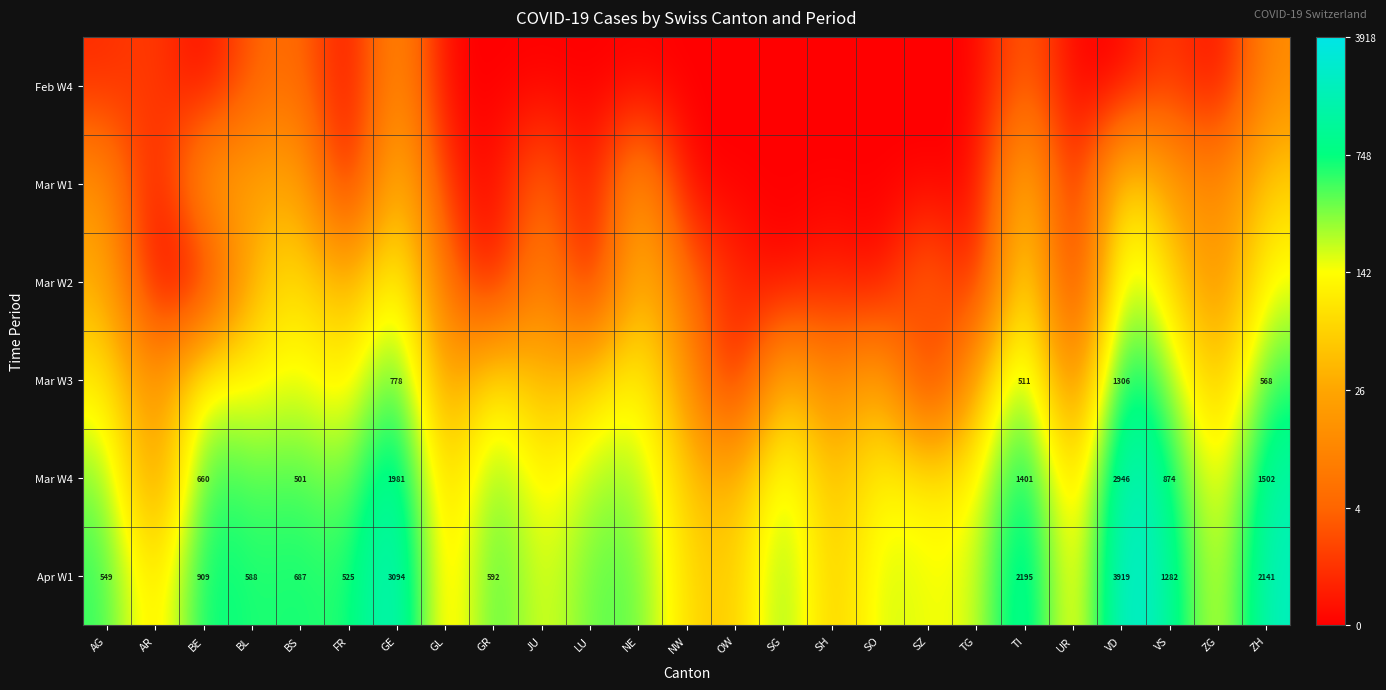

List the labels in order of Mar W1 value, smallest first.

AR, FR, GR, LU, NW, OW, SG, SH, SO, SZ, TG, UR, GL, JU, ZG, AG, BL, VS, NE, BS, BE, ZH, GE, TI, VD